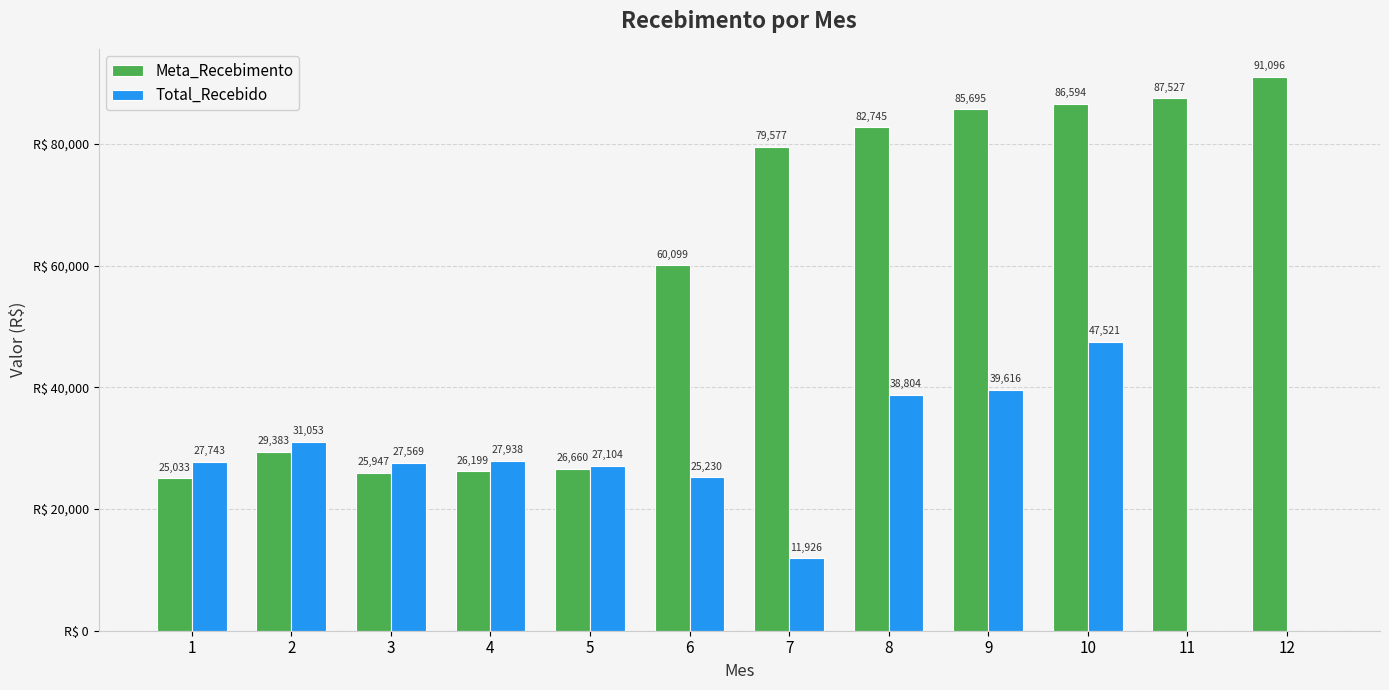

Which series has the largest total across all categories?

Meta_Recebimento